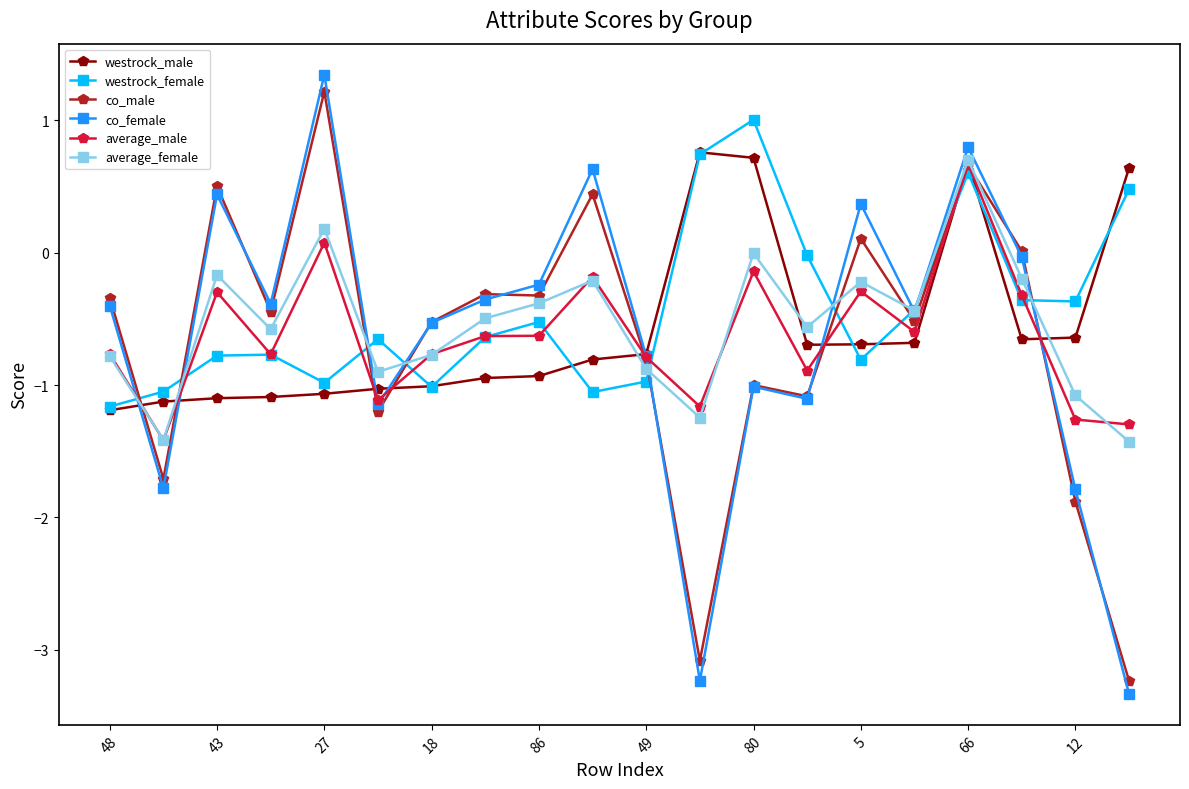

What is the minimum value shown in the chart?

-3.3